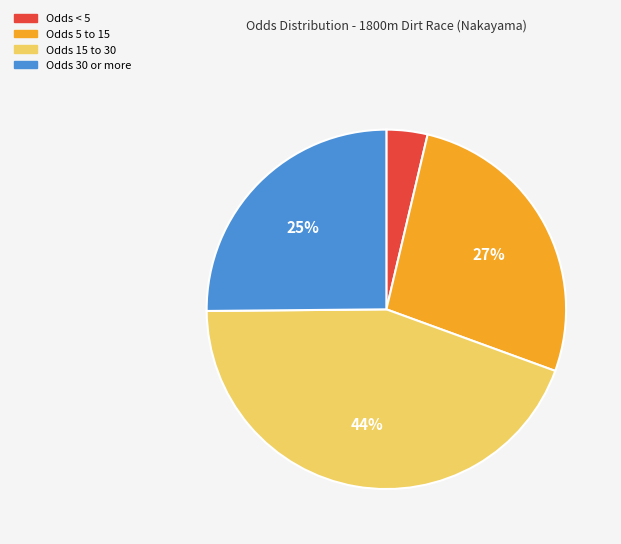

Does any single category account for the majority?

No